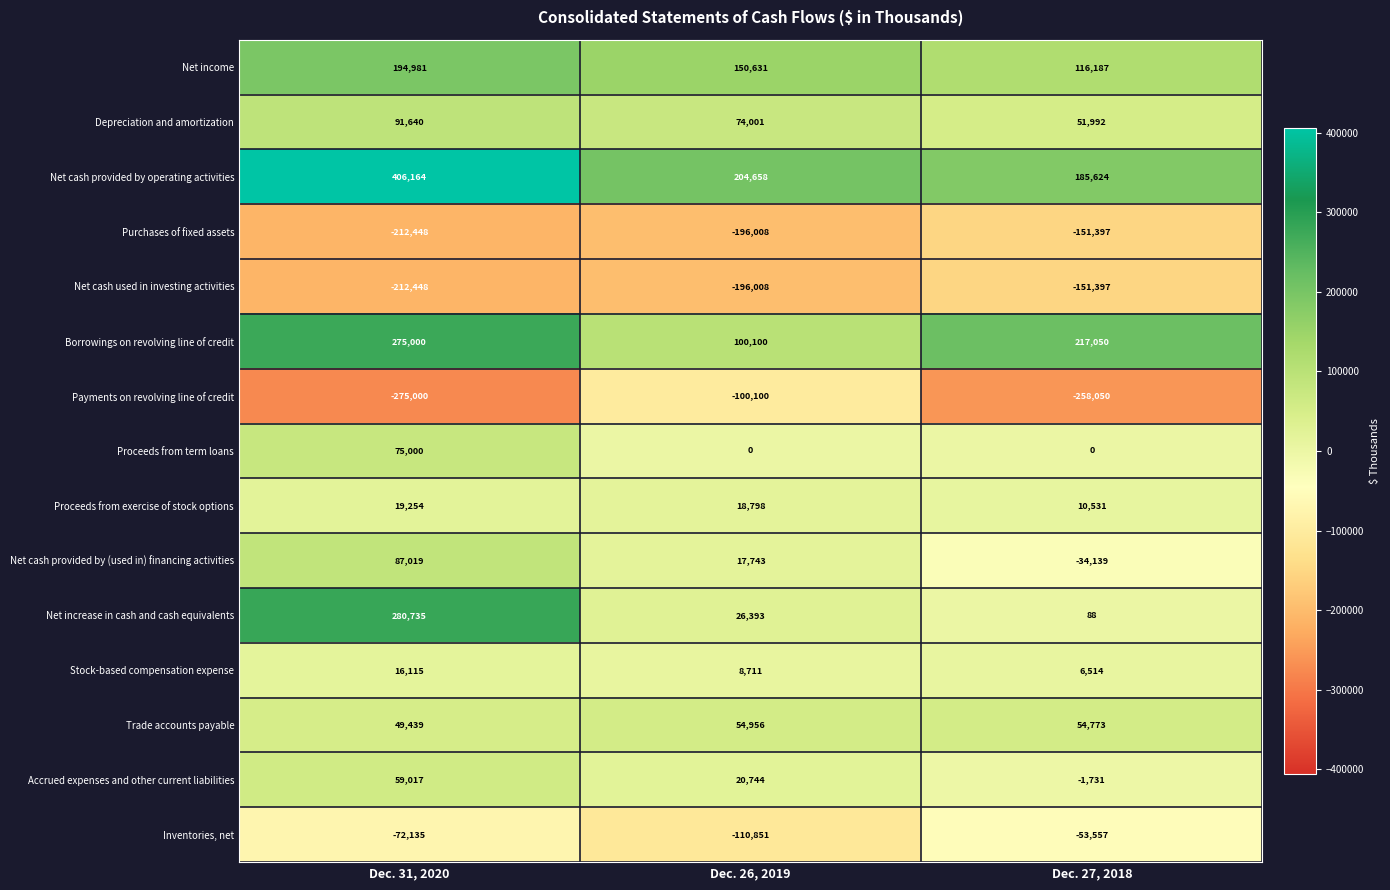

At which category is the sum across all series the highest?

Dec. 31, 2020